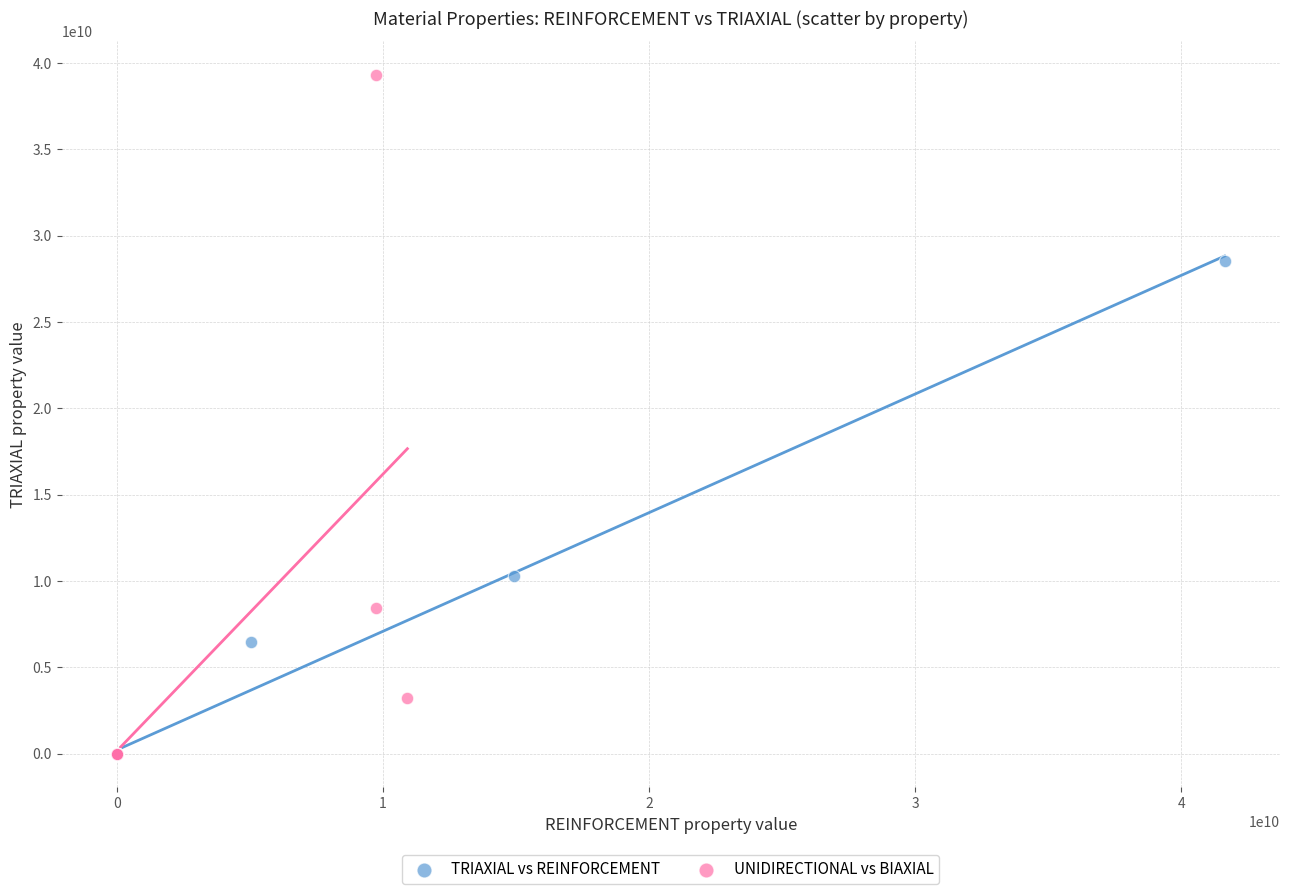

Which series has the largest Y range (max minus min)?

UNIDIRECTIONAL vs BIAXIAL